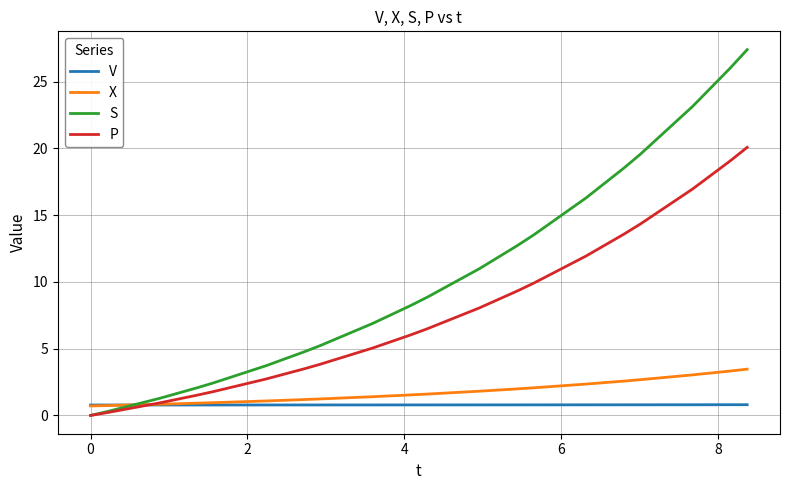

What are all the series names shown in the legend?

V, X, S, P